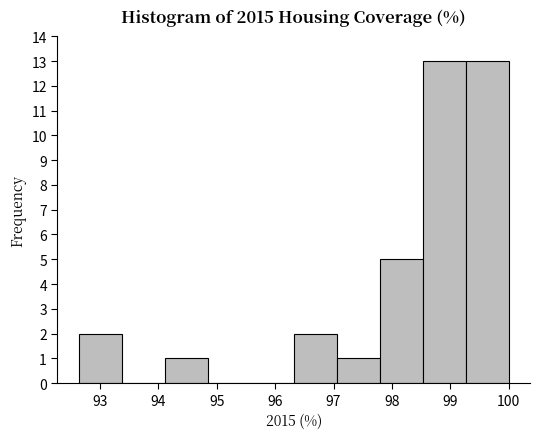

Reading left to right, transcribe this chart: for each bar, give the range it covers on the x-axis and its height. Neither the bar edges nor the heights are printed on the chart, so give them approximately, as read against the axes.

92.6 to 93.4: 2
93.4 to 94.1: 0
94.1 to 94.8: 1
94.8 to 95.6: 0
95.6 to 96.3: 0
96.3 to 97.1: 2
97.1 to 97.8: 1
97.8 to 98.5: 5
98.5 to 99.3: 13
99.3 to 100.0: 13